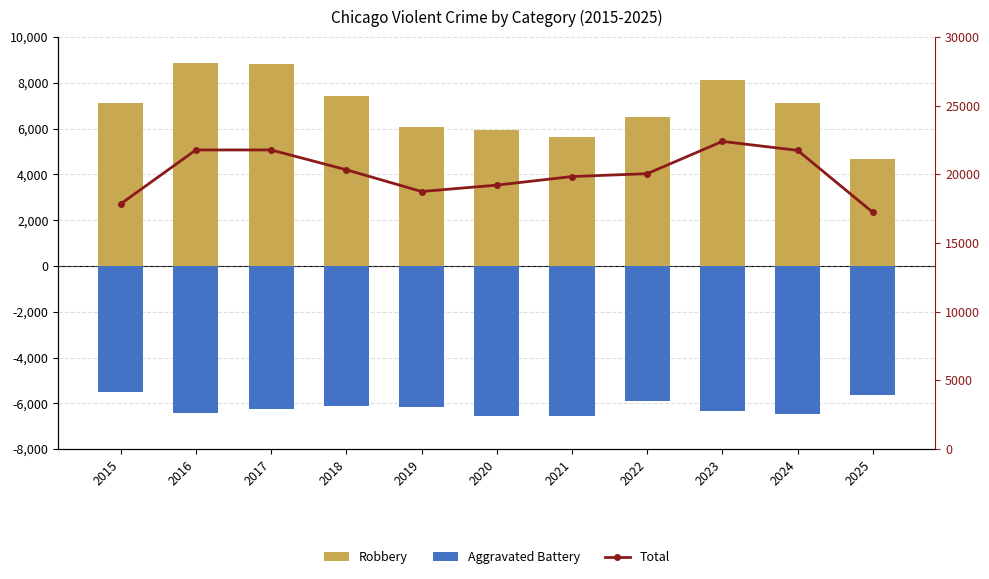

What is the difference between the maximum and minimum values in the Total series?

5167